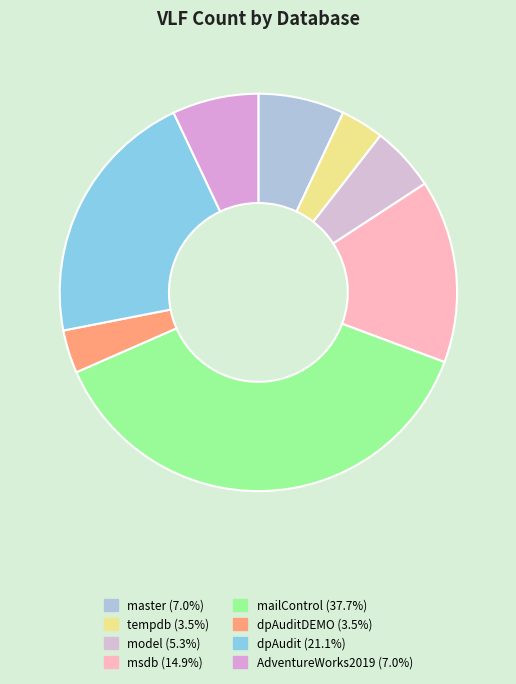

How many slices are in this pie chart?

8